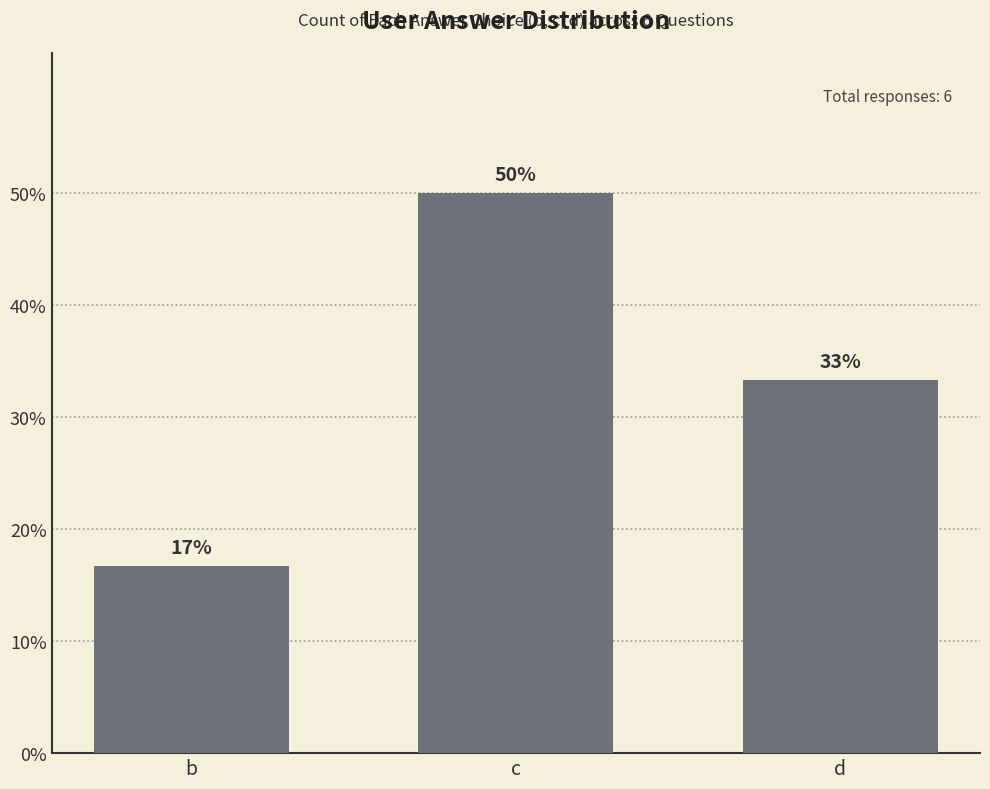

Between c and d, which is larger?

c